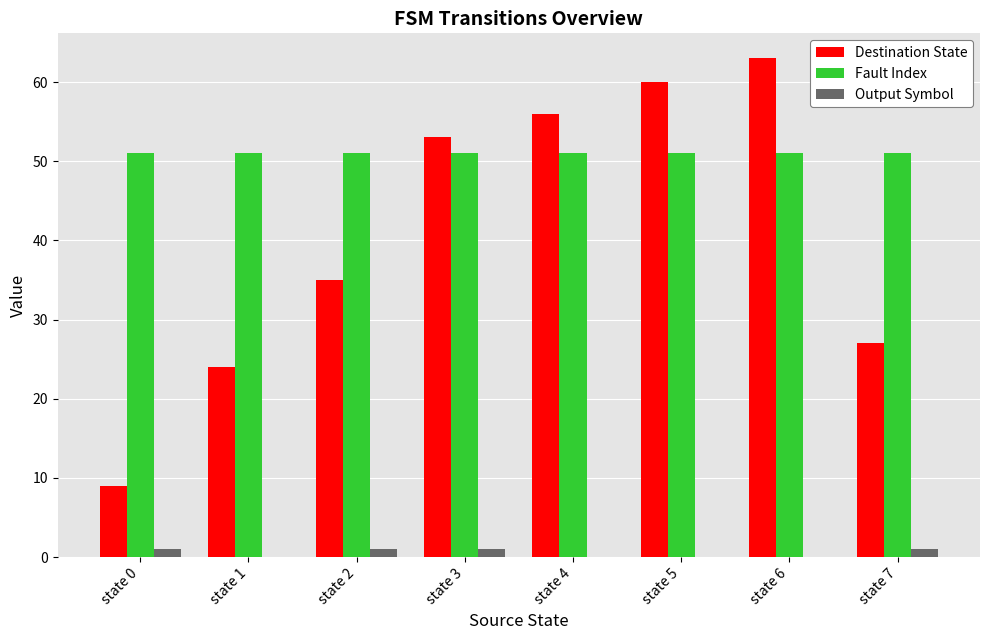

Are the bars grouped side by side (vs. stacked)?

Yes